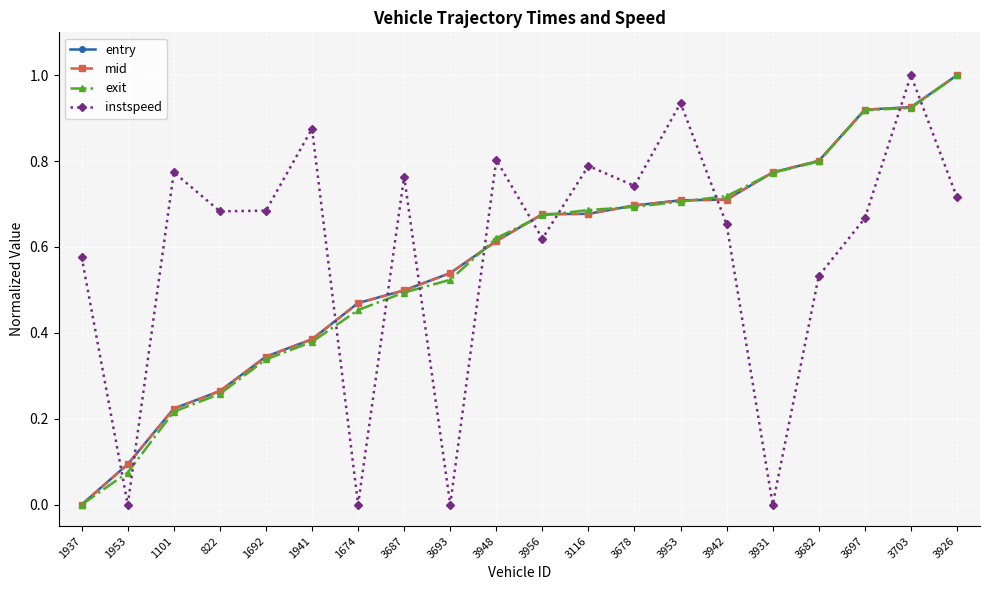

Between 1953 and 3931, which series saw the biggest shift?

exit